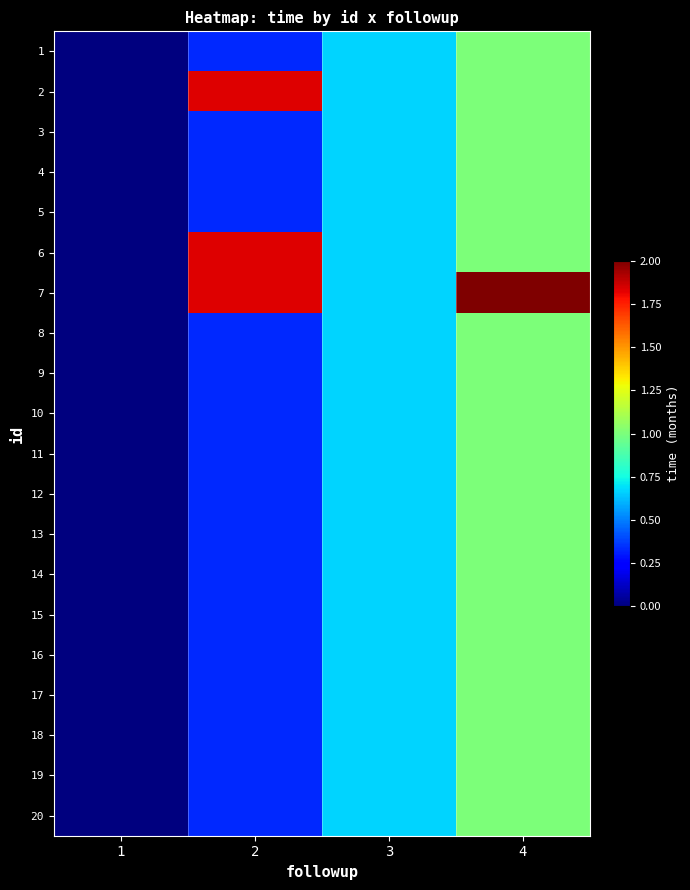

Rank the series at 2 from lowest to highest value.

1, 3, 4, 5, 8, 9, 10, 11, 12, 13, 14, 15, 16, 17, 18, 19, 20, 2, 6, 7